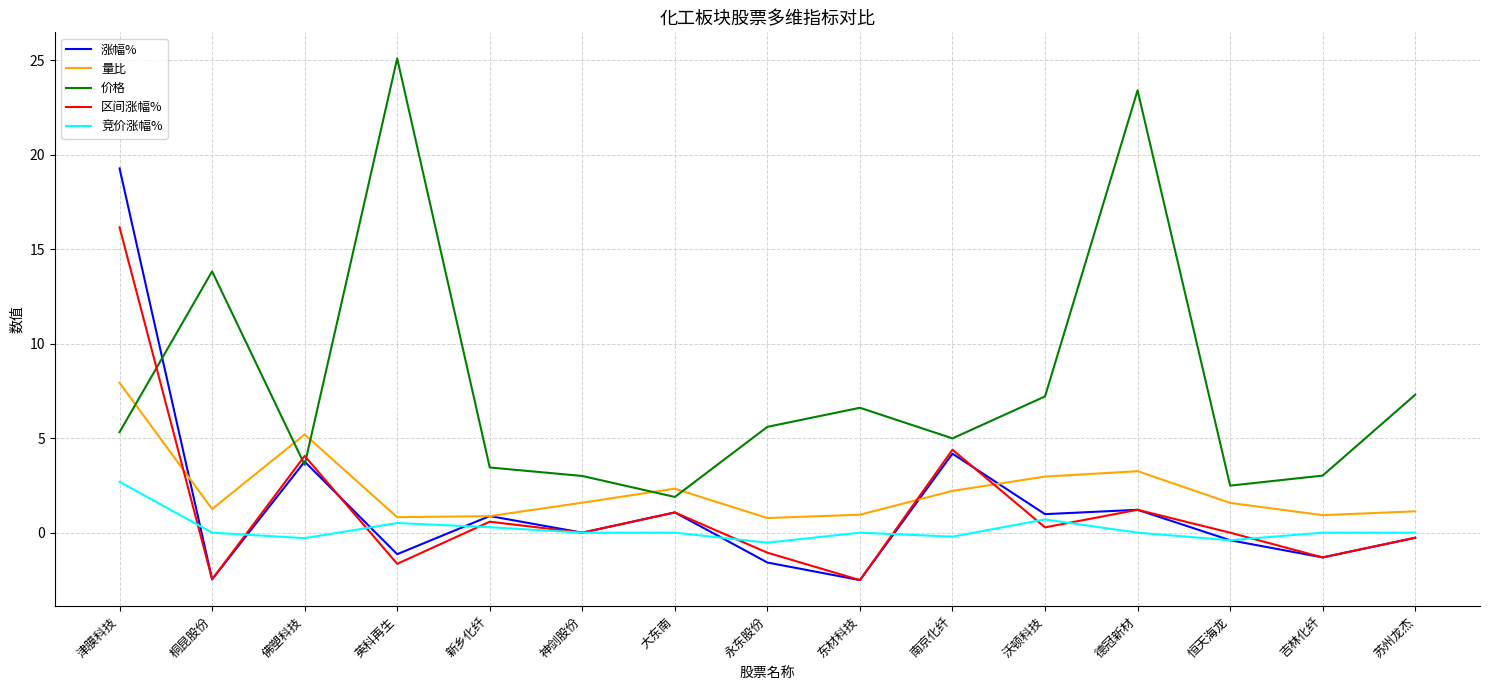

What is the difference between the maximum and minimum values in the 涨幅% series?

21.8